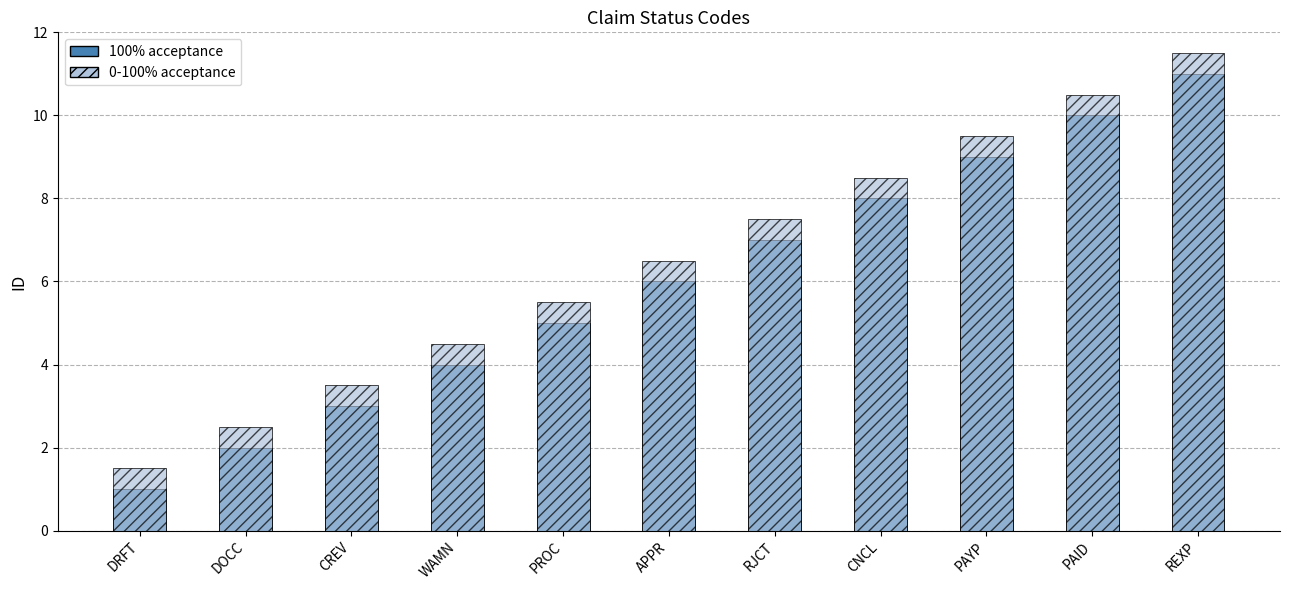

What position from the left is PAYP?

9